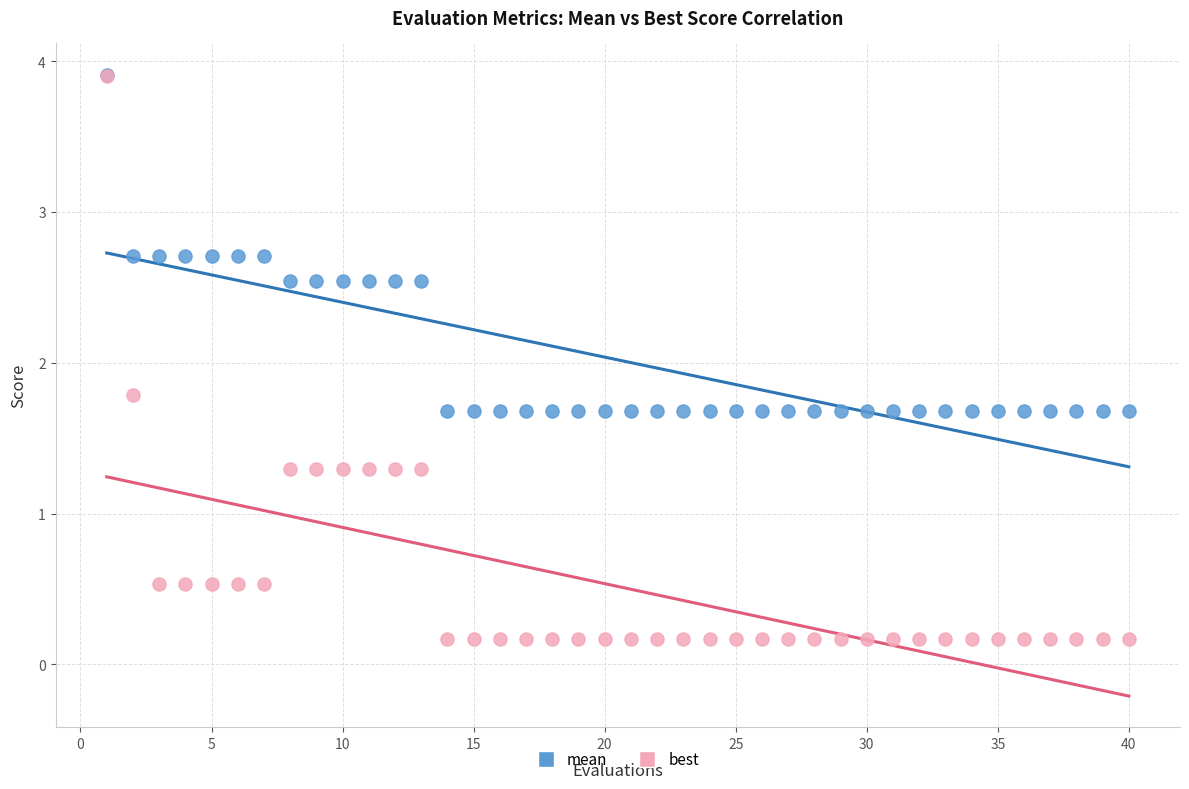

In the mean series, what Y value is closest to 2?

1.7